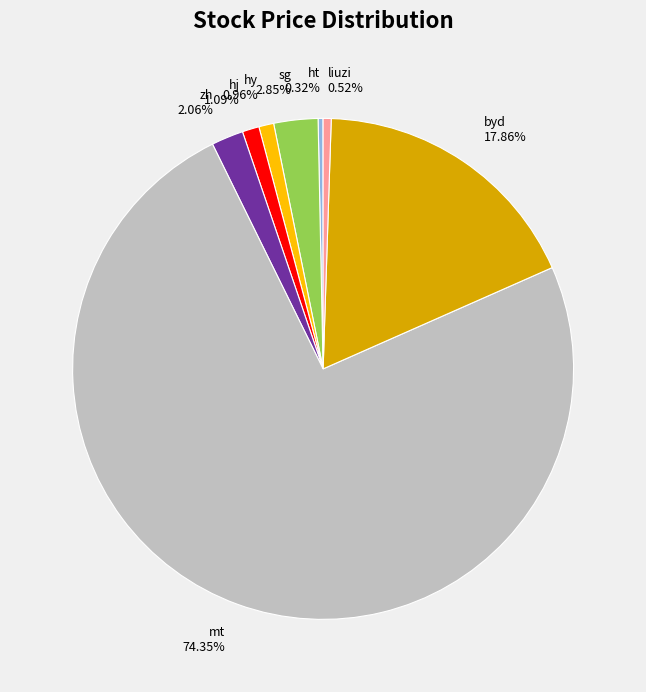

To the nearest percent, what is the difference between the largest and smallest slice percentages?

74%